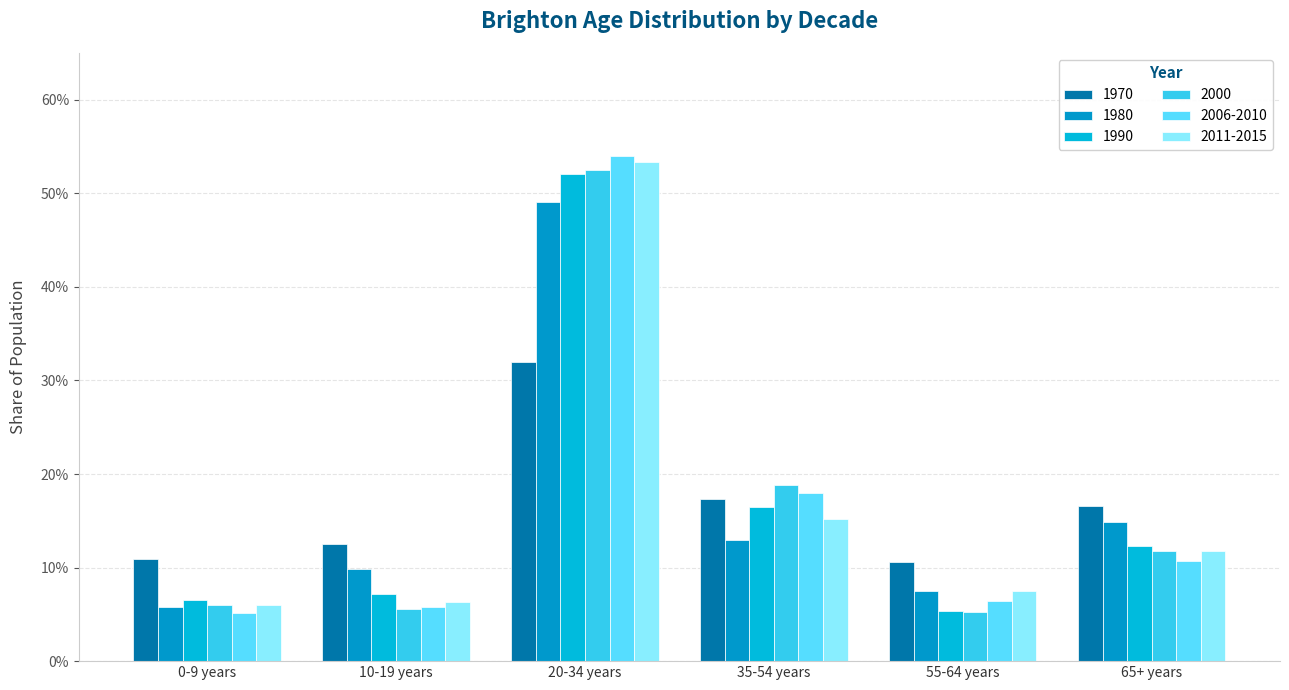

What is the label of the 5th bar from the right?

10-19 years